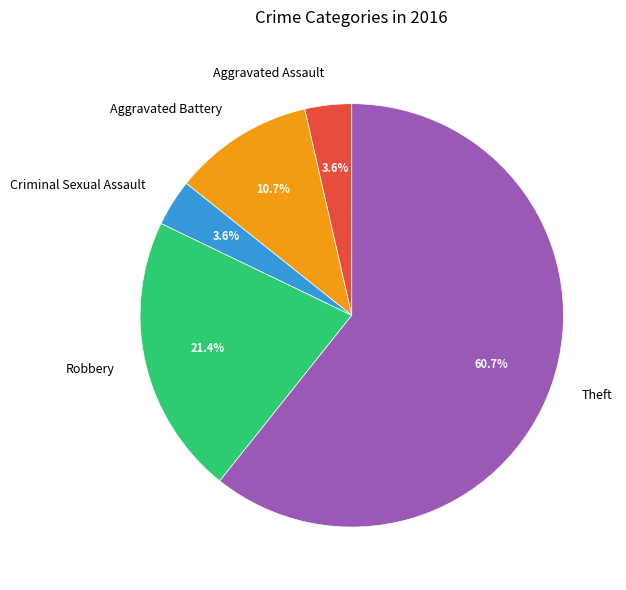

The Aggravated Battery slice represents 22% of the pie. True or false?

False